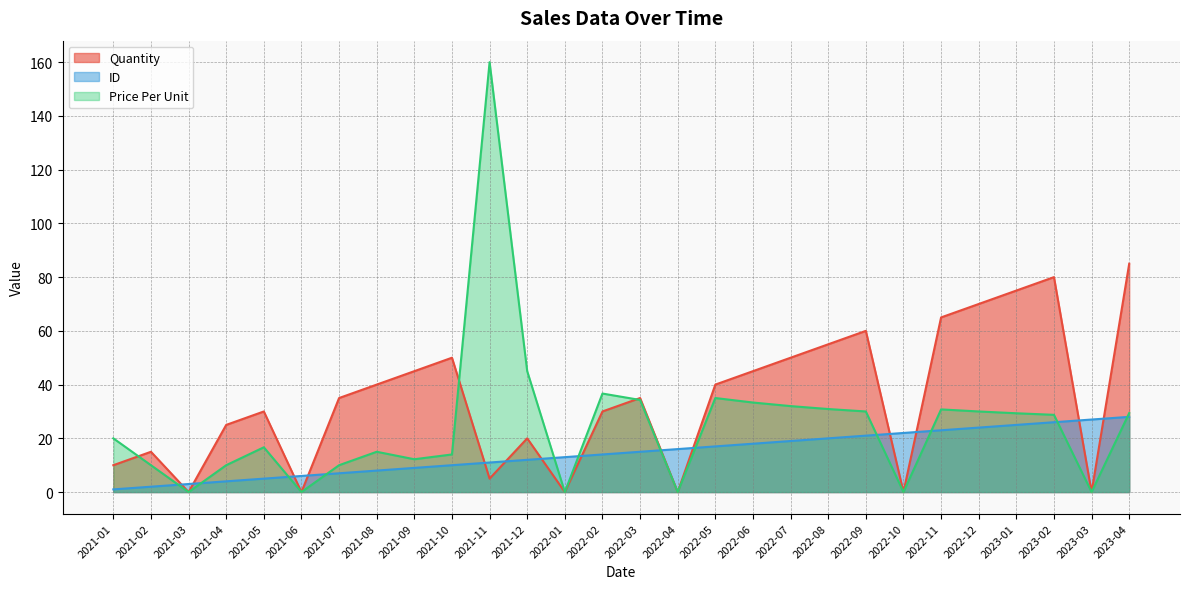

The Quantity series shows 37.3 at 2023-03. True or false?

False